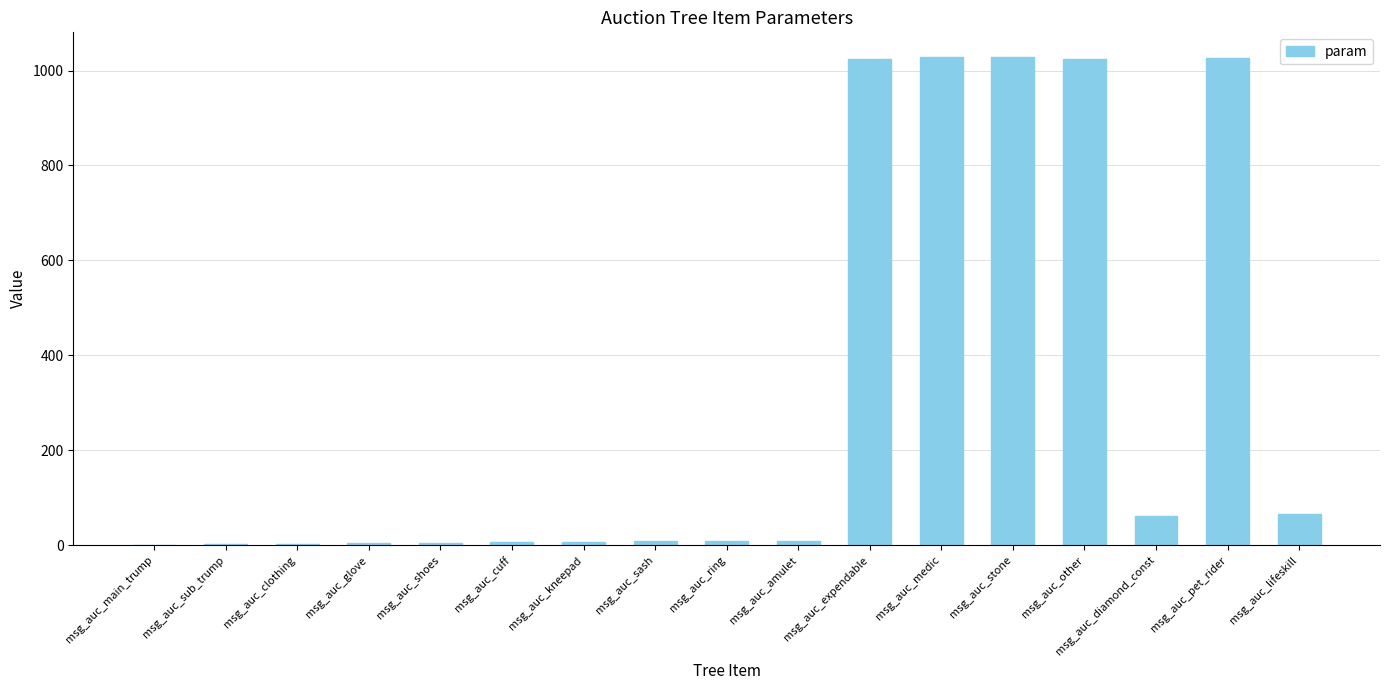

What is the sum of all values?

5314